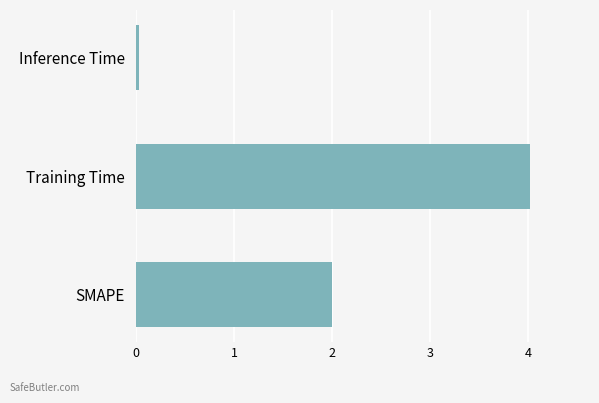

The chart shows a value of 3.0 at SMAPE. True or false?

False